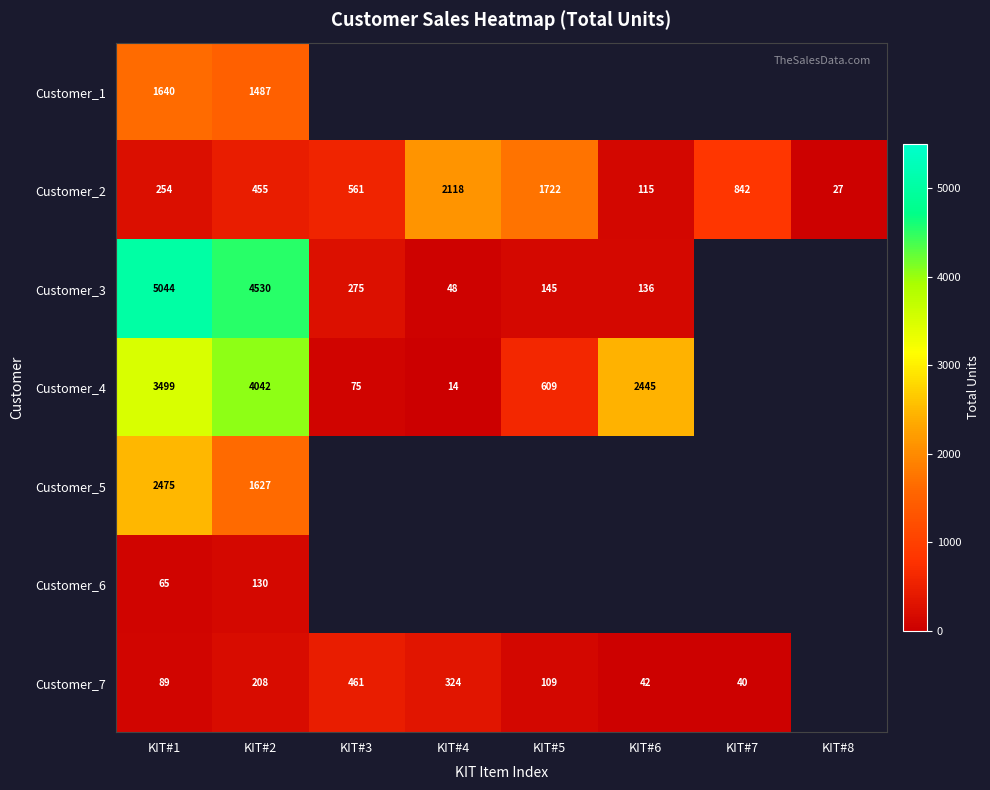

Which category has the highest value in the Customer_2 series?

KIT#4